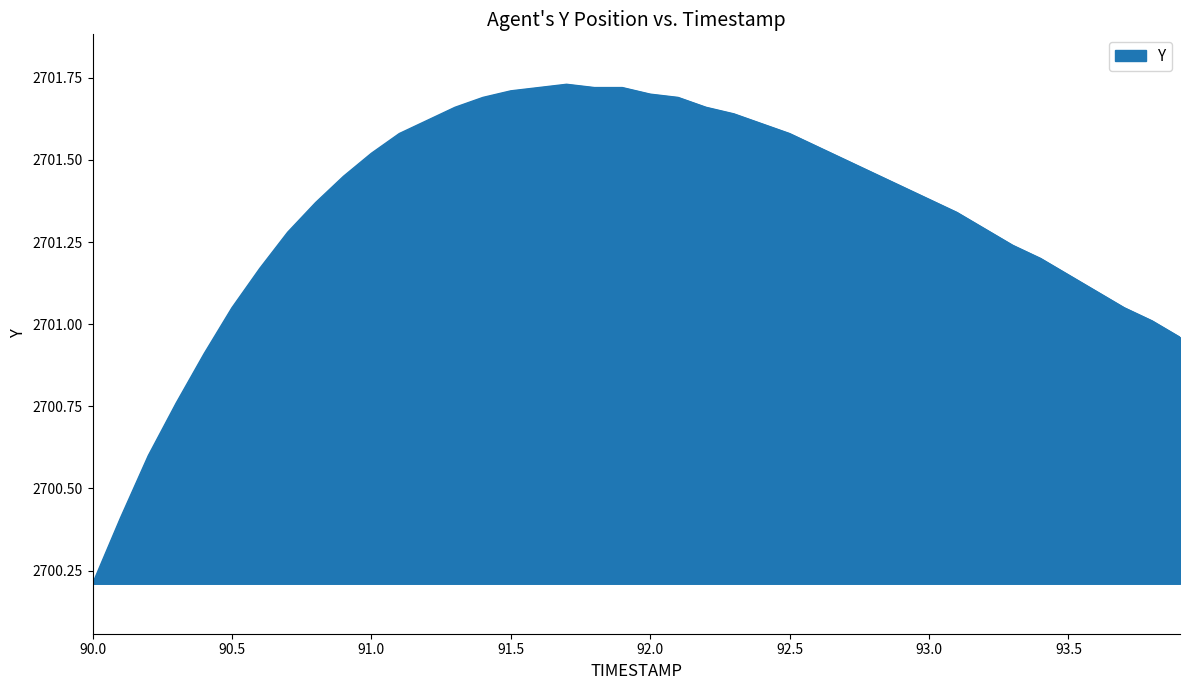

What is the minimum value shown in the chart?

2700.2